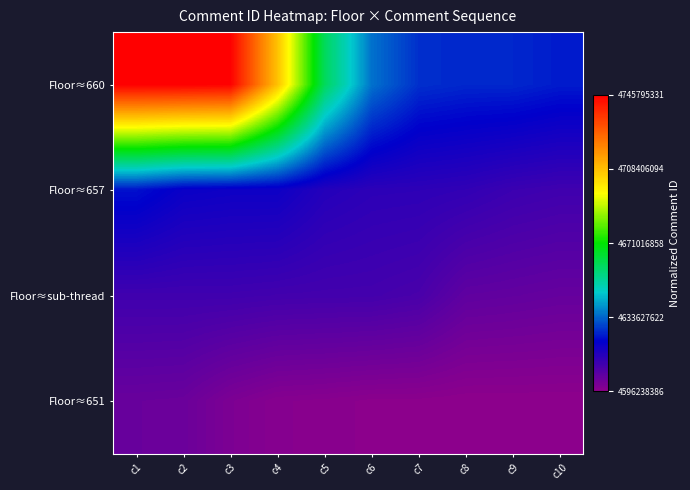

Reading left to right, transcribe all the data shown in this chart.

Floor≈660: c1=1.0	c2=1.0	c3=1.0	c4=0.7	c5=0.4	c6=0.3	c7=0.2	c8=0.2	c9=0.2	c10=0.2
Floor≈657: c1=0.2	c2=0.2	c3=0.2	c4=0.2	c5=0.1	c6=0.1	c7=0.1	c8=0.1	c9=0.1	c10=0.1
Floor≈sub-thread: c1=0.1	c2=0.1	c3=0.1	c4=0.1	c5=0.1	c6=0.1	c7=0.1	c8=0.1	c9=0.1	c10=0.0
Floor≈651: c1=0.0	c2=0.0	c3=0.0	c4=0.0	c5=0.0	c6=0.0	c7=0.0	c8=0.0	c9=0.0	c10=0.0